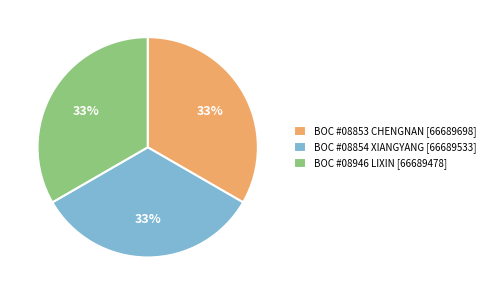

Approximately how many times larger is the value at BOC #08946 LIXIN [66689478] compared to BOC #08854 XIANGYANG [66689533]?

1.0